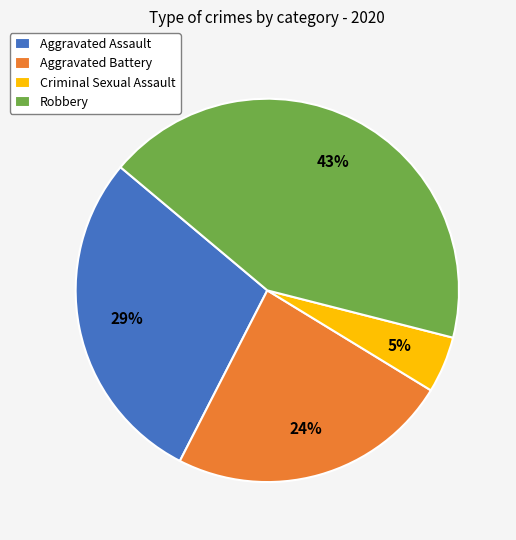

Approximately how many times larger is the value at Aggravated Battery compared to Robbery?

0.6